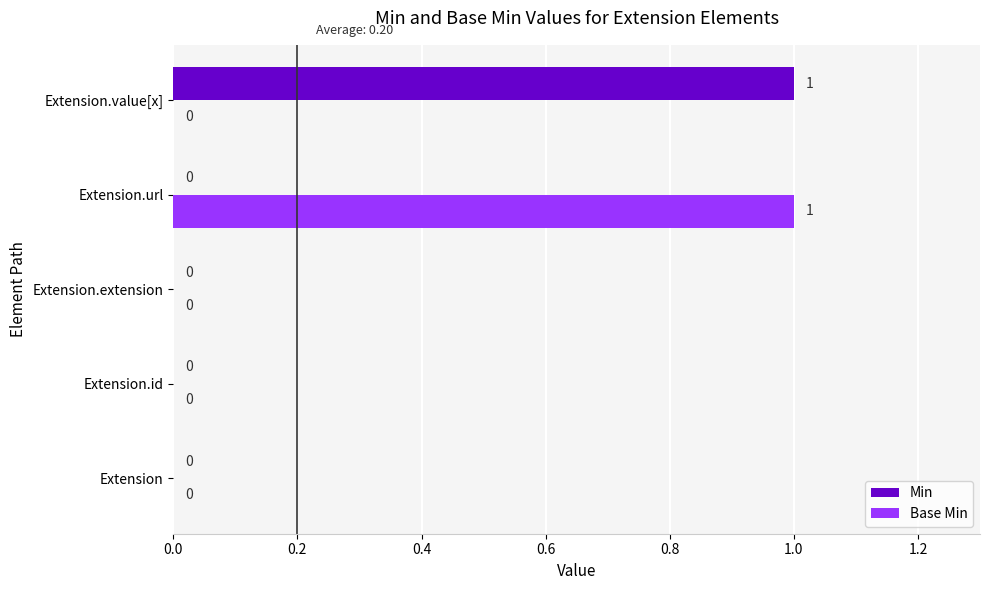

Between Extension and Extension.value[x], which series saw the biggest shift?

Min